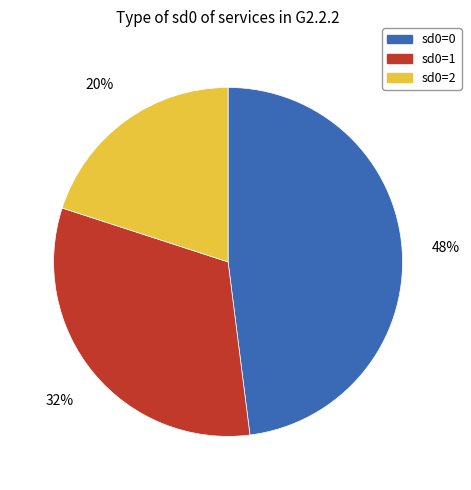

What is the largest slice in the pie chart?

sd0=0